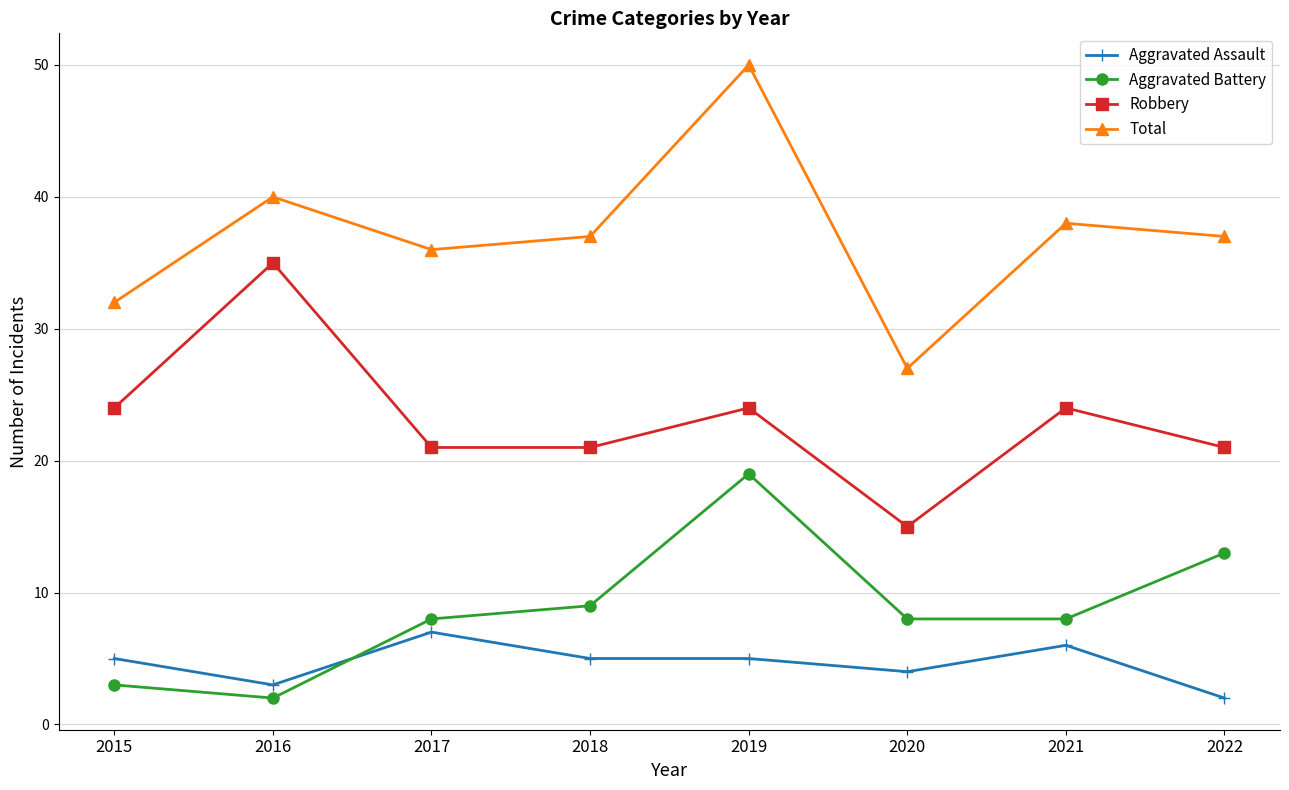

Where is the first local minimum for Aggravated Battery?

2016